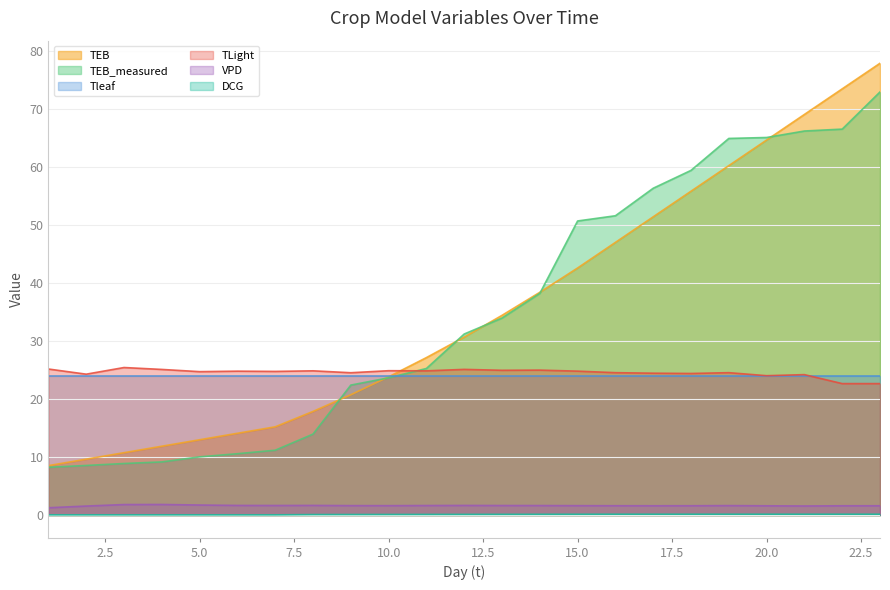

The value of Tleaf at 5.0 is 24.0. True or false?

True